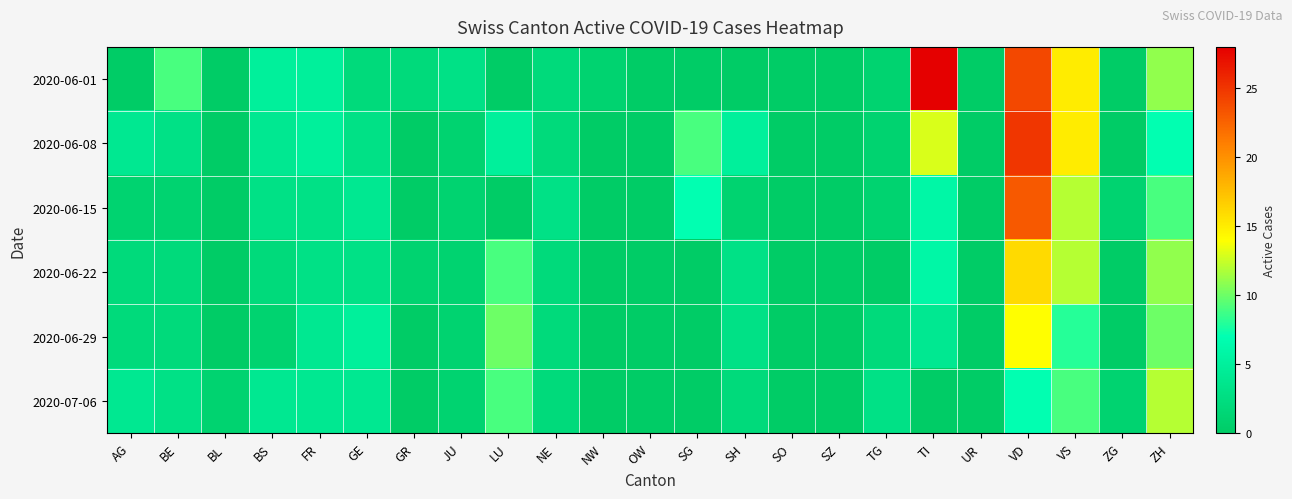

Which series changed the most between TI and ZG?

2020-06-01